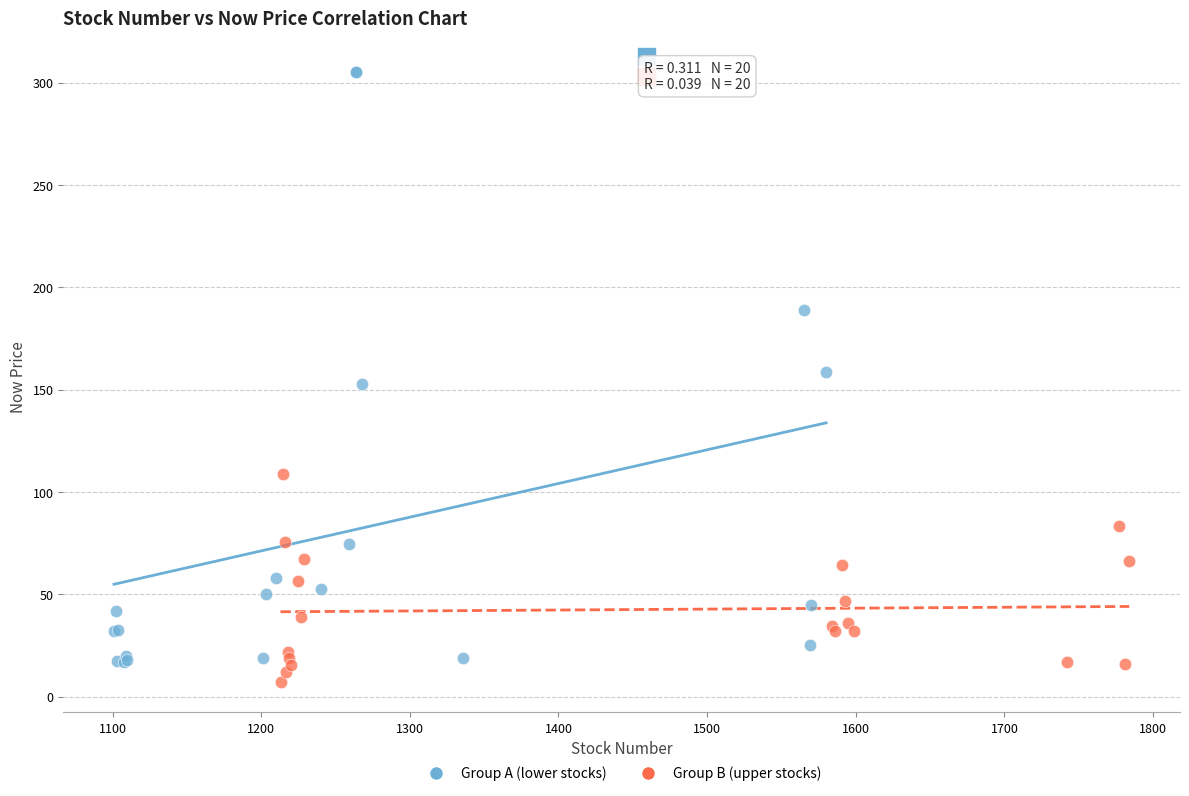

Which series reaches the maximum Y coordinate?

Group A (lower stocks)